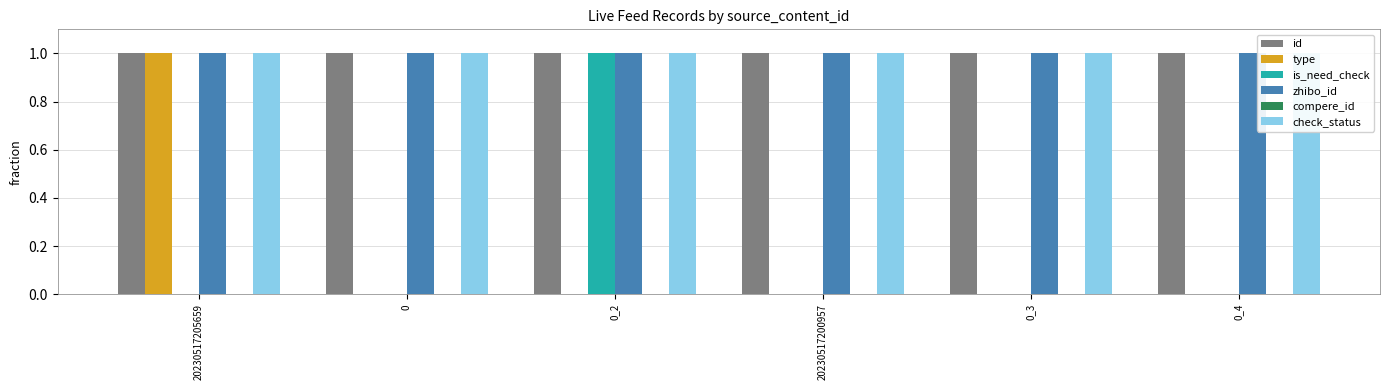

What is the total value across all series at 0_2?

4.0